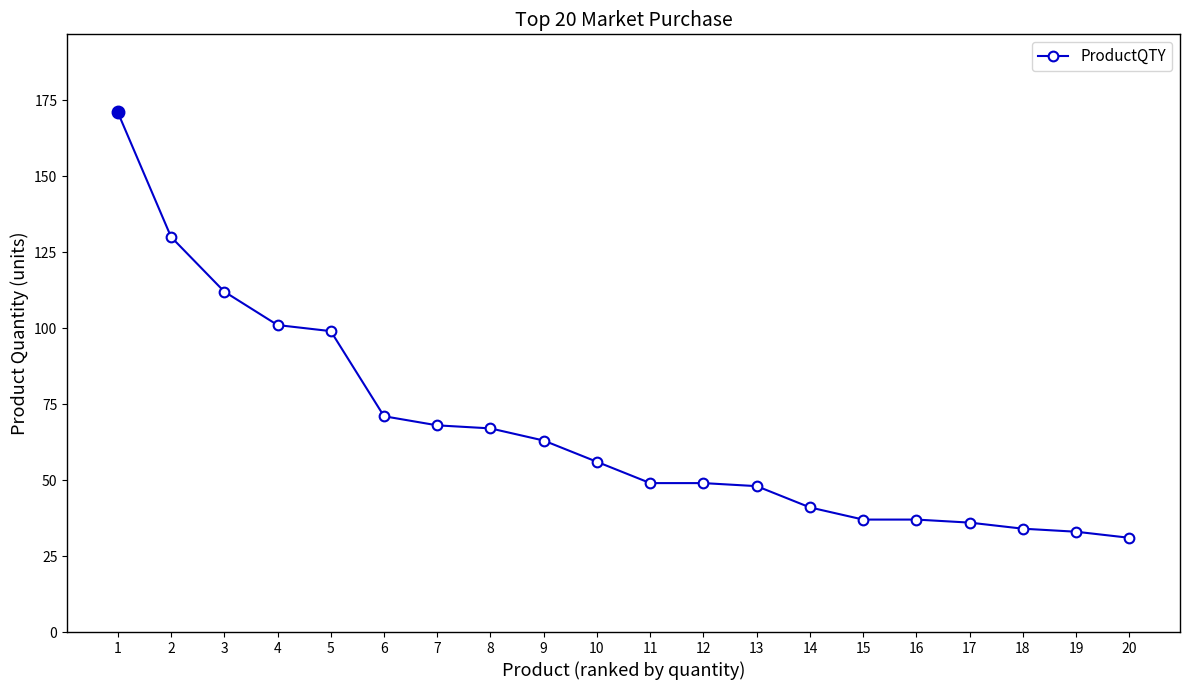

Which category has the lowest value across all series?

20